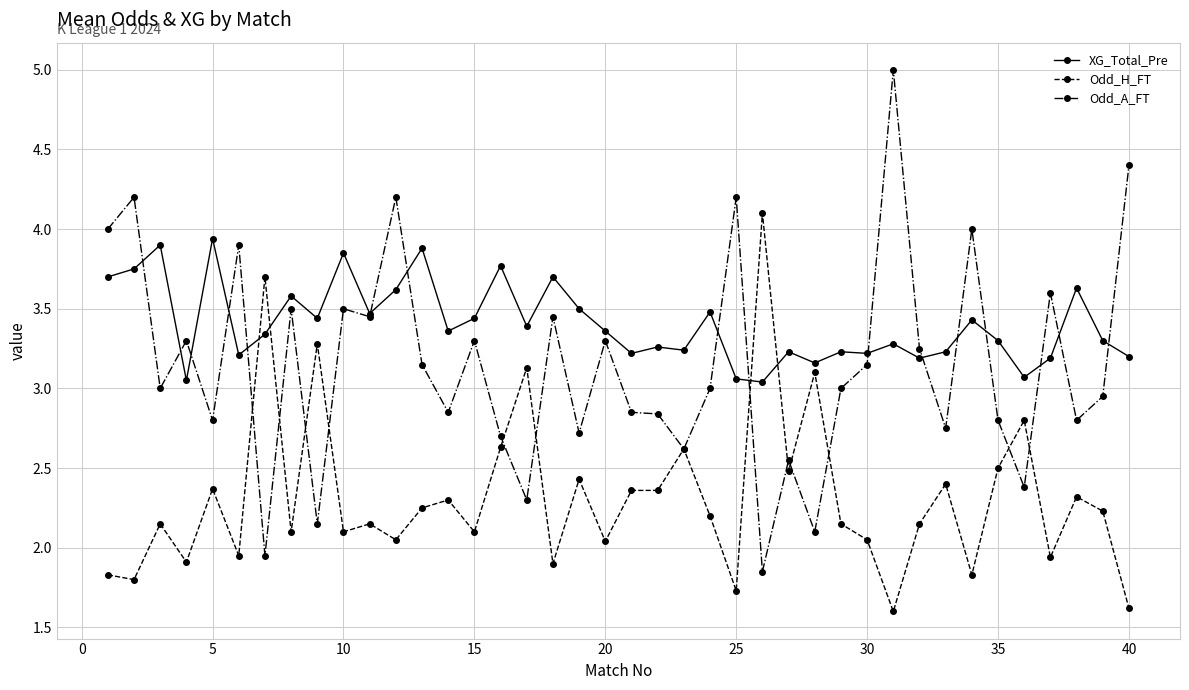

What is the value of the Odd_H_FT point at the 7th from the left?

3.7